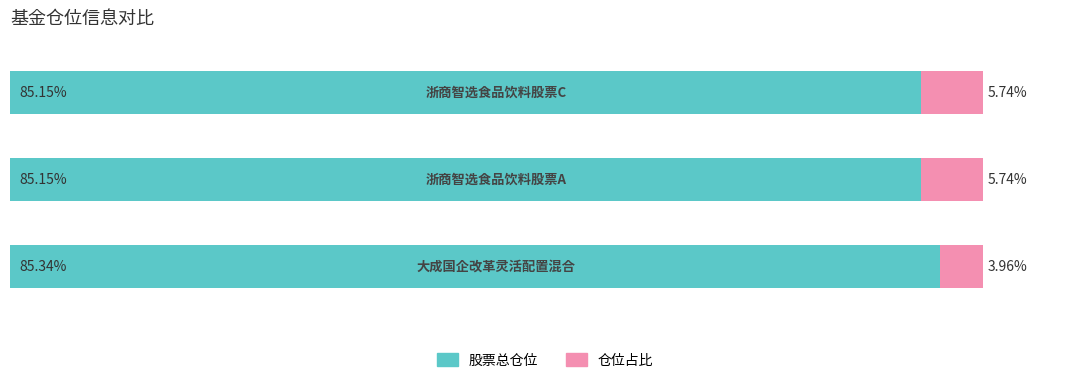

Which series has the largest total across all categories?

股票总仓位